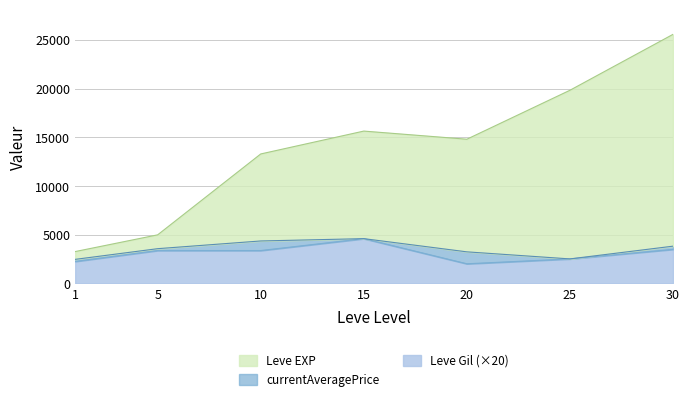

True or false: Leve EXP has a value of 18563.2 at 10.

False